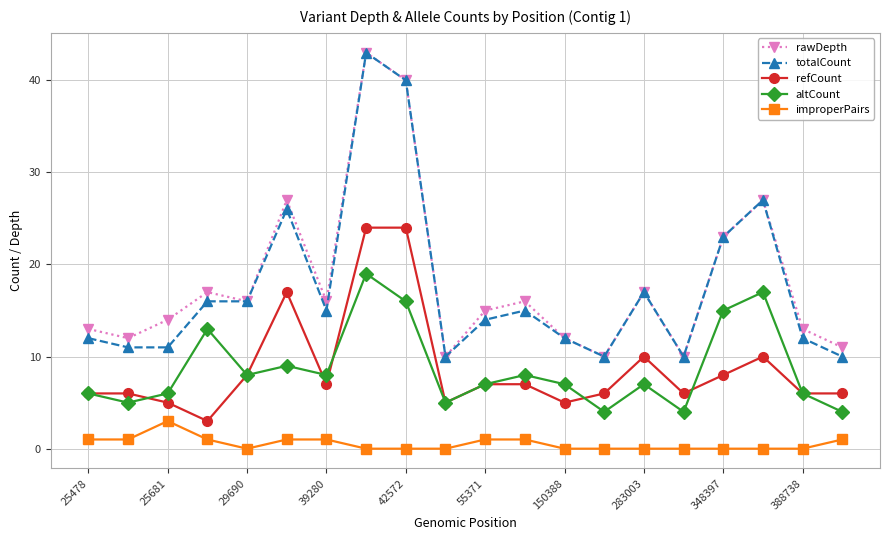

How many lines are shown in the chart?

5